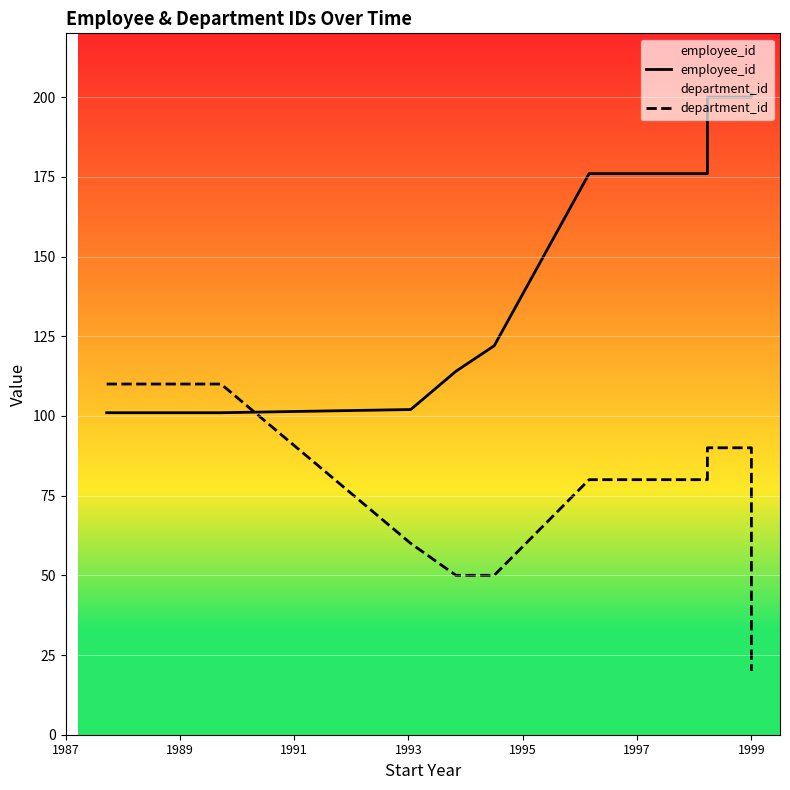

What are all the series names shown in the legend?

employee_id, department_id